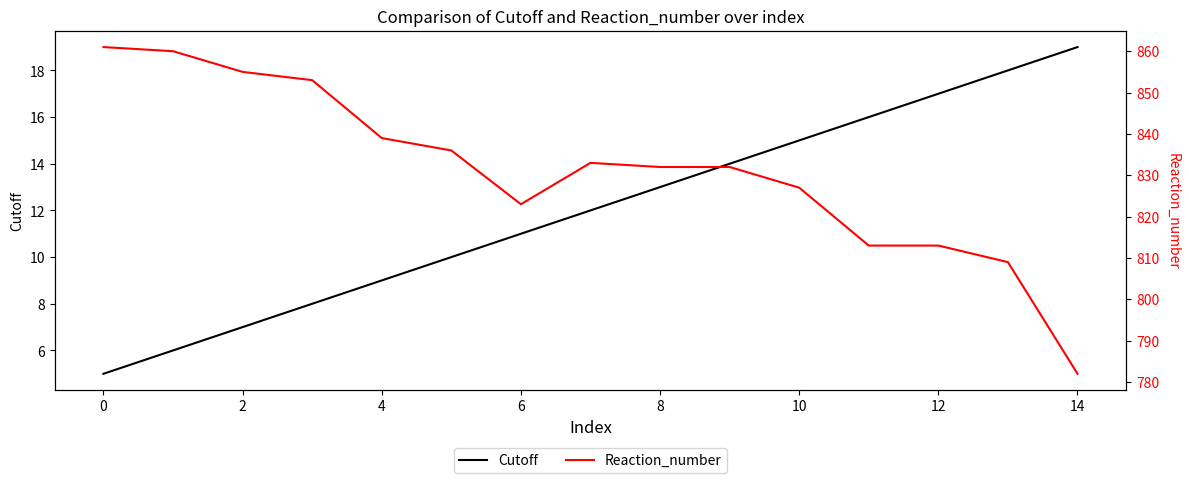

True or false: Cutoff has more than 0 points higher than both neighbors.

False